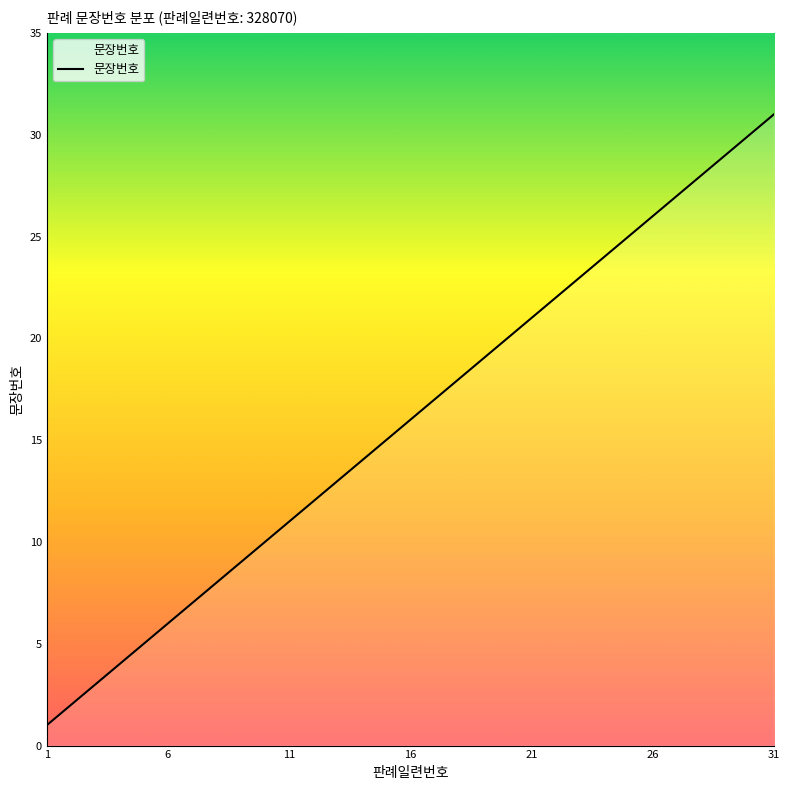

What is the difference between the maximum and minimum values?

30